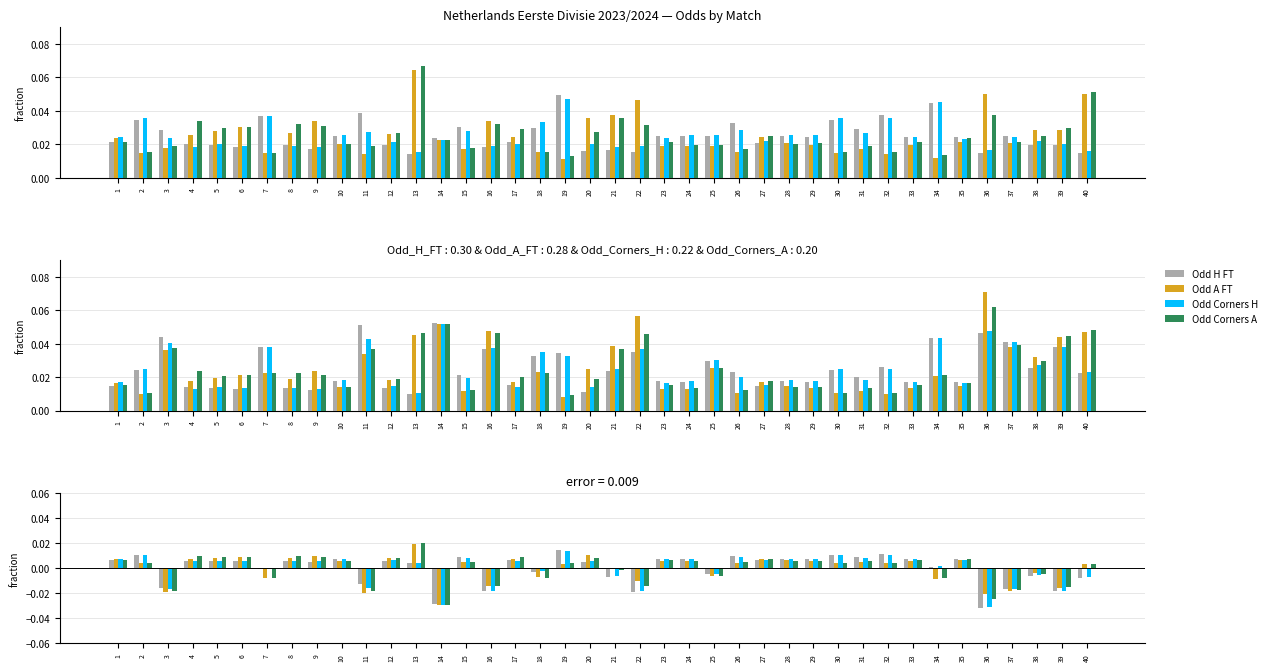

At 25, list the series in order from smallest to largest.

Odd A FT, Odd Corners A, Odd H FT, Odd Corners H